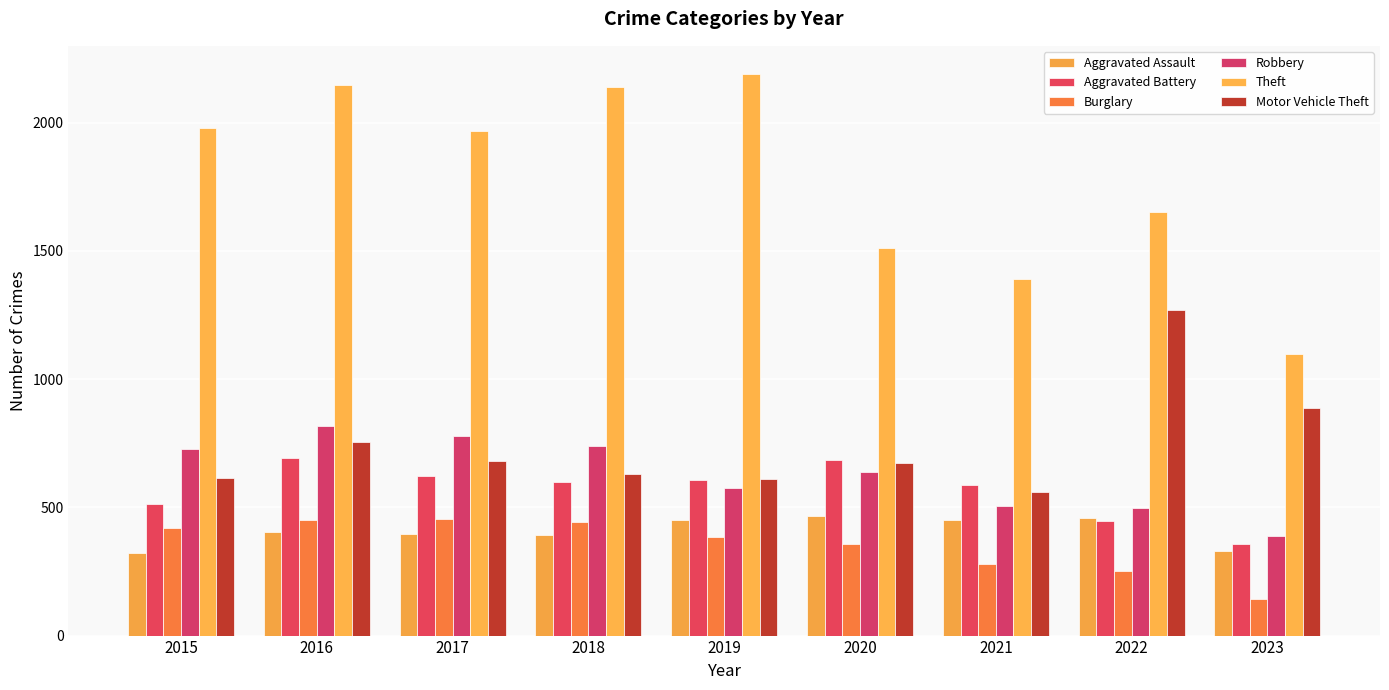

What is the approximate value of Robbery at 2018, to the nearest 5?

740